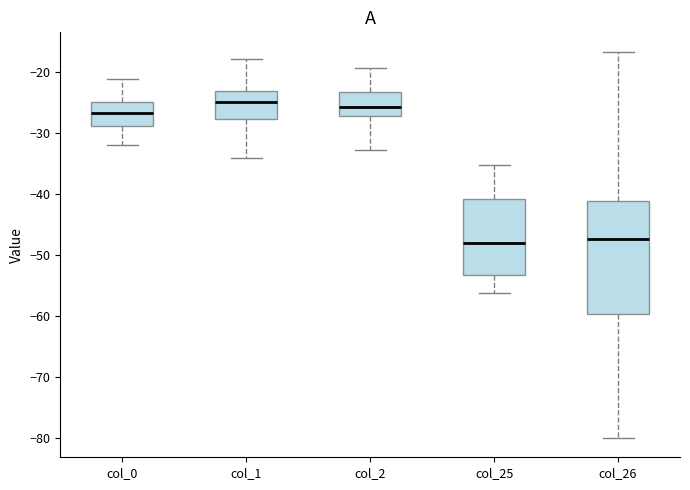

Comparing the boxes themselves (not the whiskers), which one is the tallest?

col_26